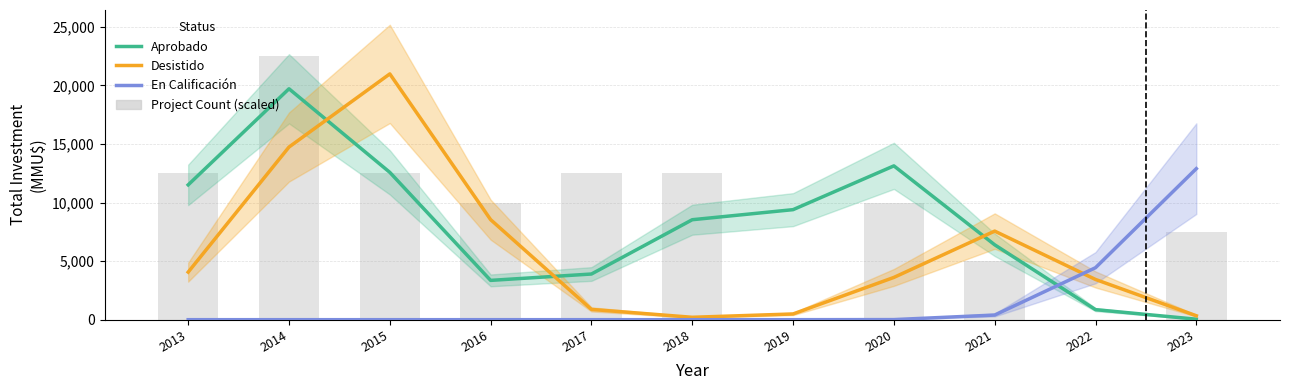

Rank the categories by En Calificación value from highest to lowest.

2023, 2022, 2021, 2020, 2013, 2014, 2015, 2016, 2017, 2018, 2019